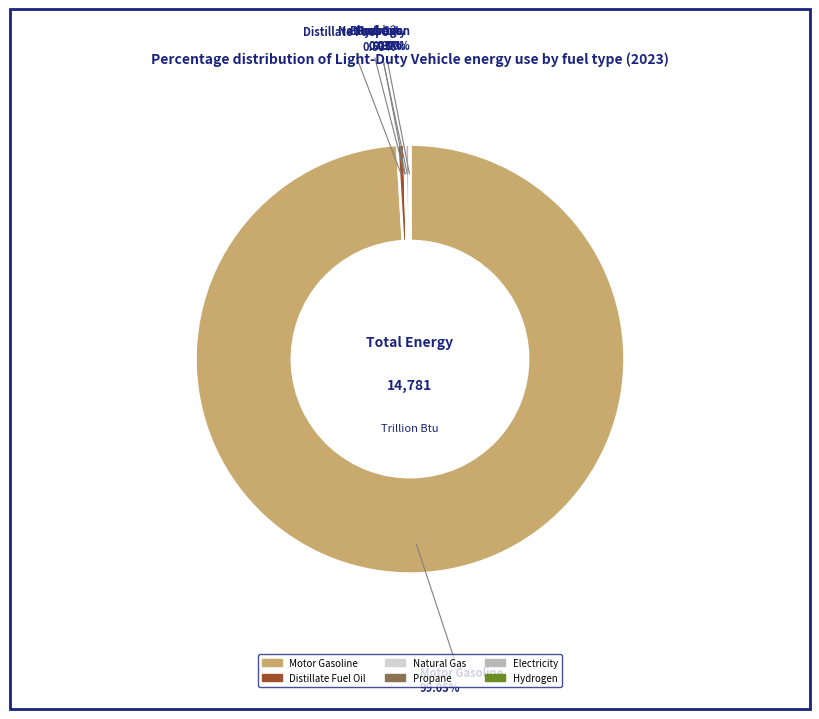

Which slice represents more than half of the pie?

Motor Gasoline